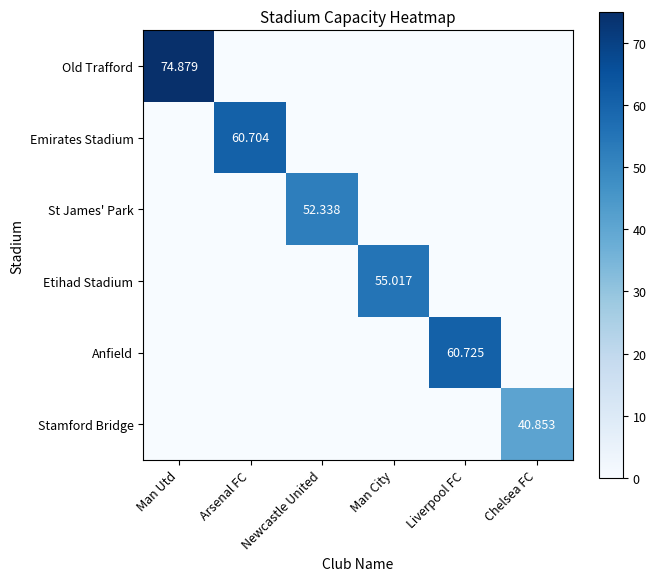

List the series in order of their peak value, lowest first.

Stamford Bridge, St James' Park, Etihad Stadium, Emirates Stadium, Anfield, Old Trafford